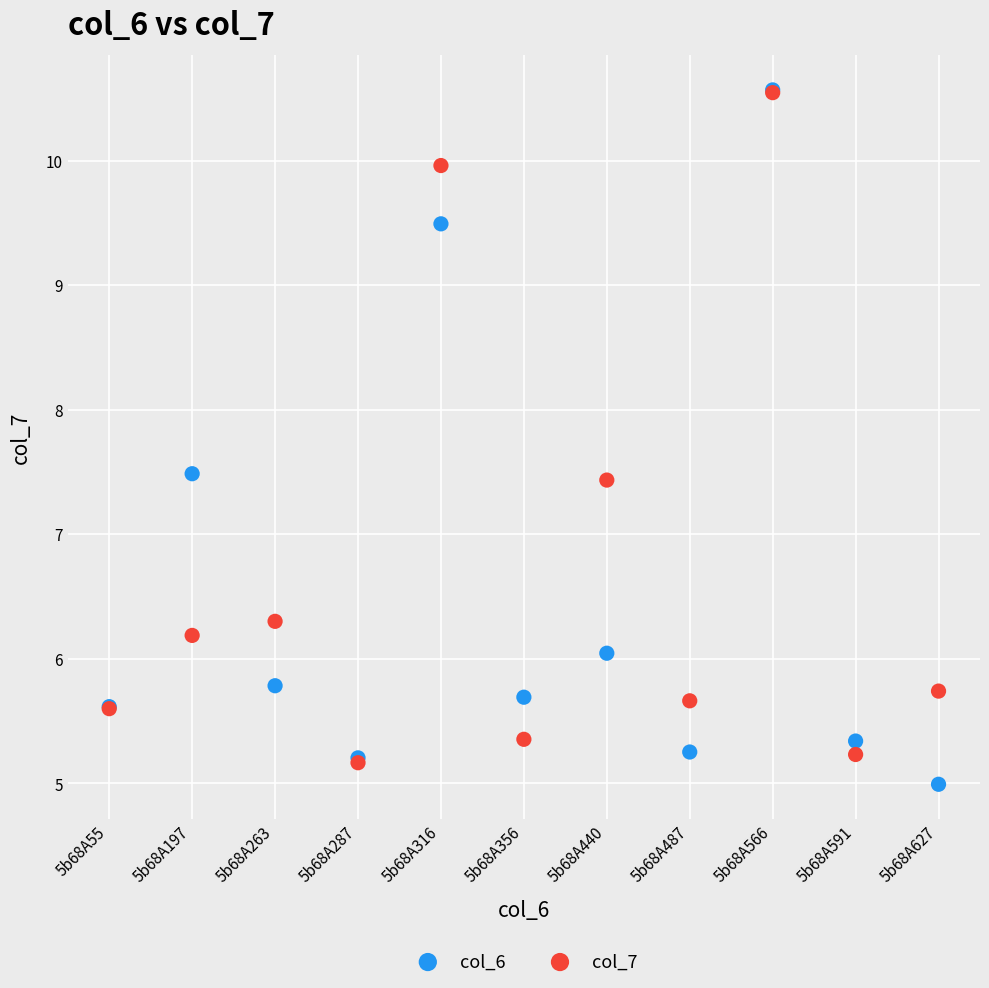

What are all the series names shown in the legend?

col_6, col_7